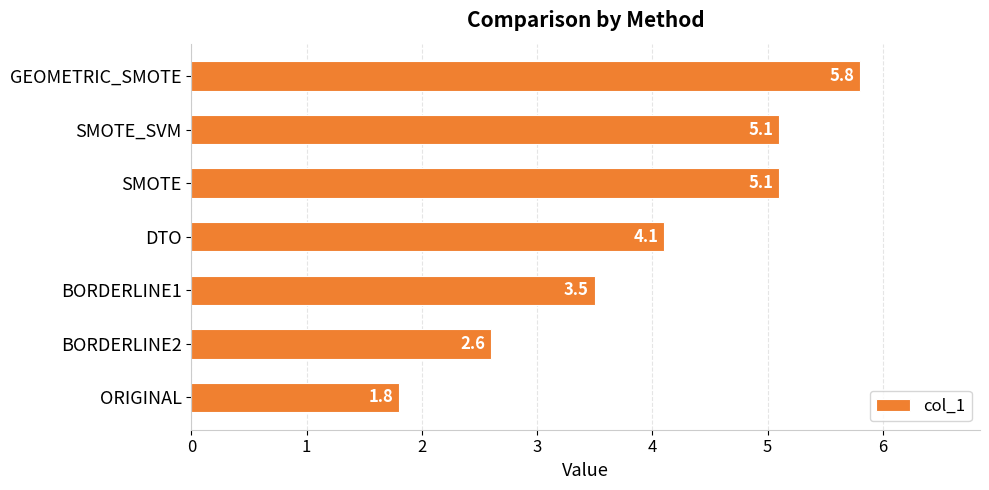

Does the chart contain stacked bars?

No